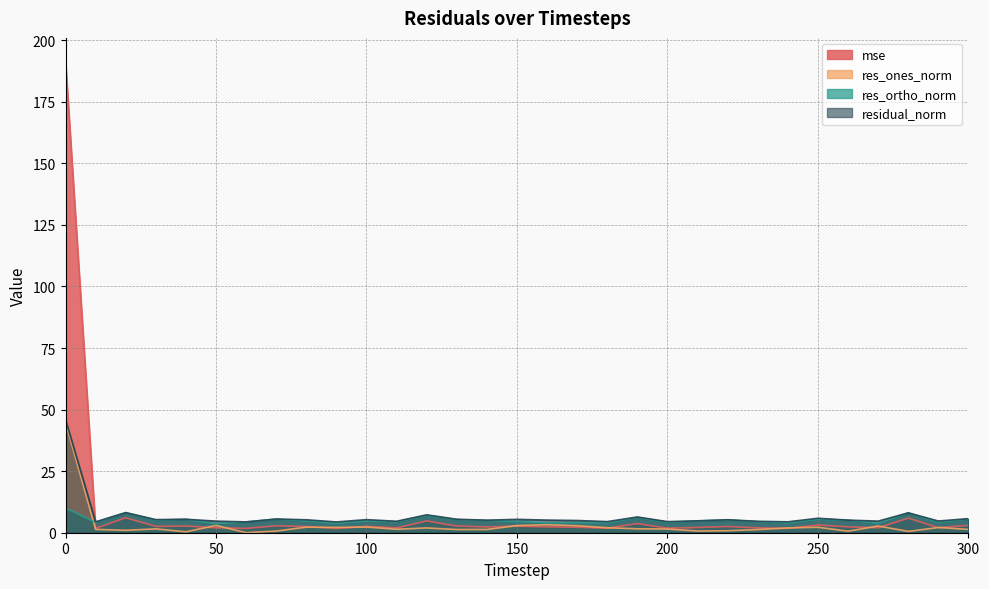

True or false: residual_norm has a value of 5.1 at 260.

True